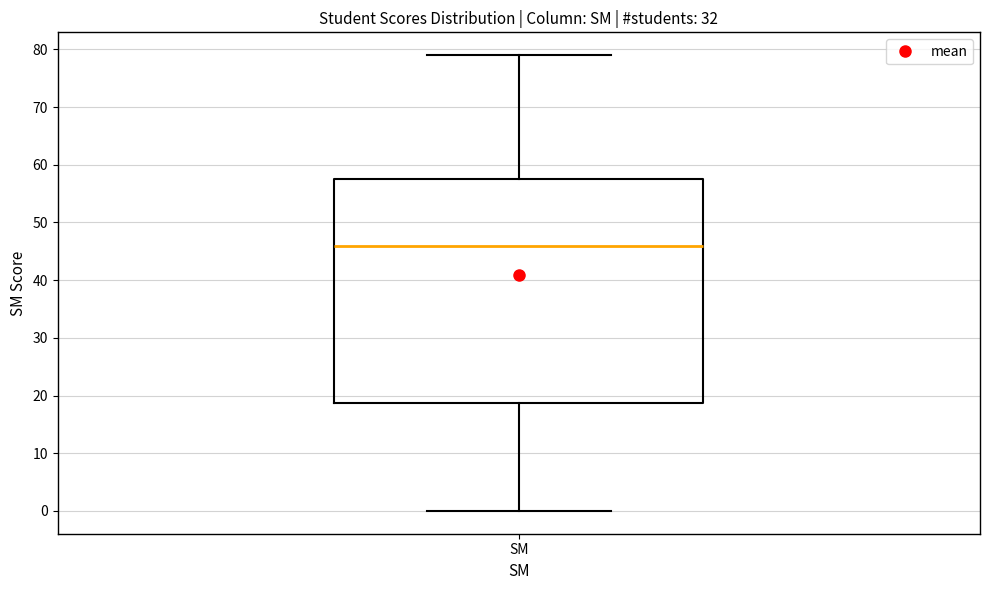

Where does the lower whisker of the box for SM end on the y-axis? The values are not printed on the chart, so give them approximately, as read against the axis.

0